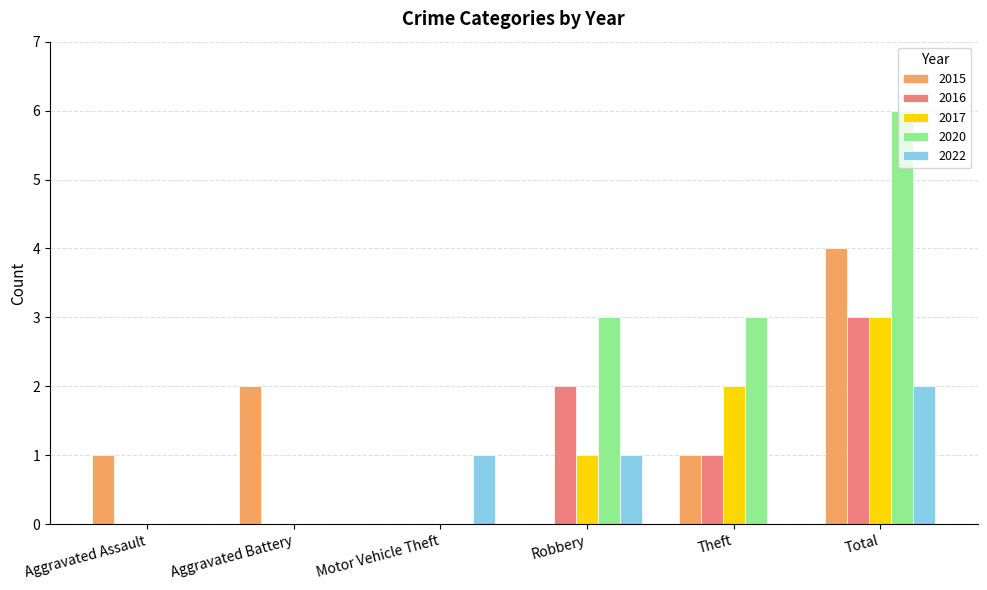

How many groups of bars are there?

6